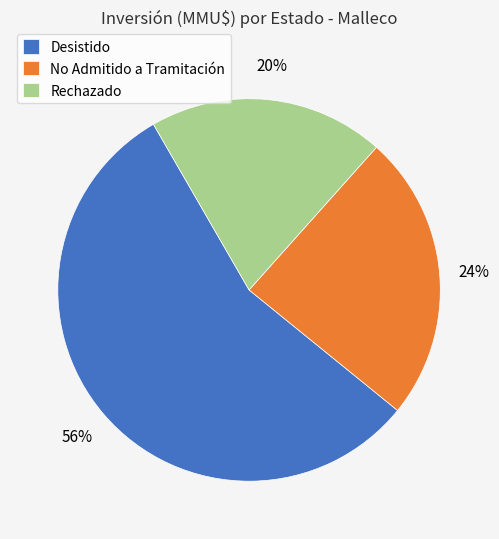

Approximately how many times larger is the value at No Admitido a Tramitación compared to Desistido?

0.4